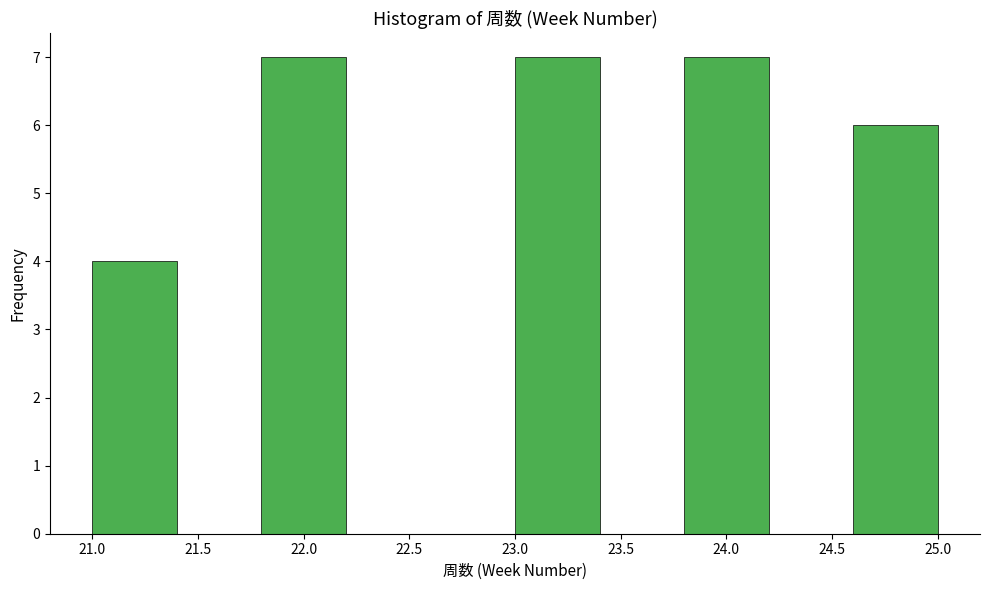

Reading left to right, transcribe this chart: for each bar, give the range it covers on the x-axis and its height. The values are not printed on the chart, so give them approximately, as read against the axis.

21.0 to 21.4: 4
21.4 to 21.8: 0
21.8 to 22.2: 7
22.2 to 22.6: 0
22.6 to 23.0: 0
23.0 to 23.4: 7
23.4 to 23.8: 0
23.8 to 24.2: 7
24.2 to 24.6: 0
24.6 to 25.0: 6